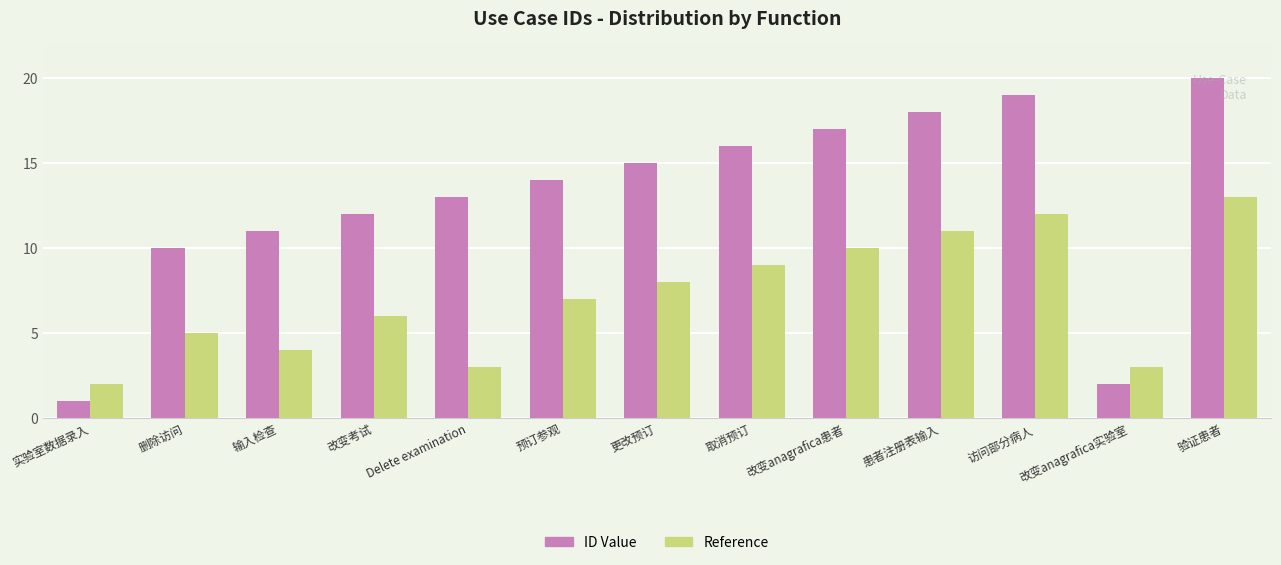

How many groups of bars are there?

13